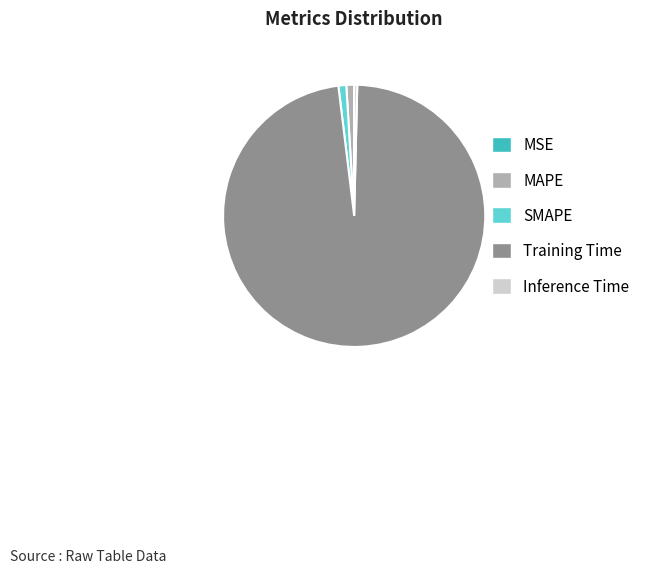

The Inference Time slice represents 7% of the pie. True or false?

False